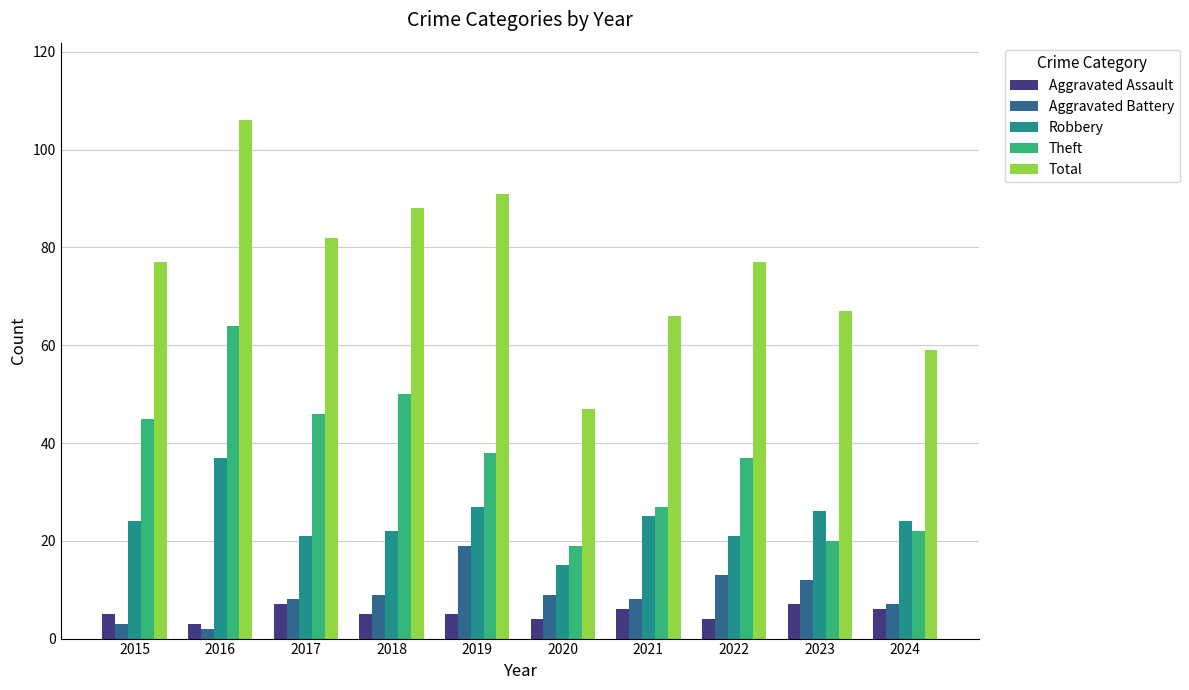

Reading left to right, transcribe all the data shown in this chart.

Aggravated Assault: 5	3	7	5	5	4	6	4	7	6
Aggravated Battery: 3	2	8	9	19	9	8	13	12	7
Robbery: 24	37	21	22	27	15	25	21	26	24
Theft: 45	64	46	50	38	19	27	37	20	22
Total: 77	106	82	88	91	47	66	77	67	59